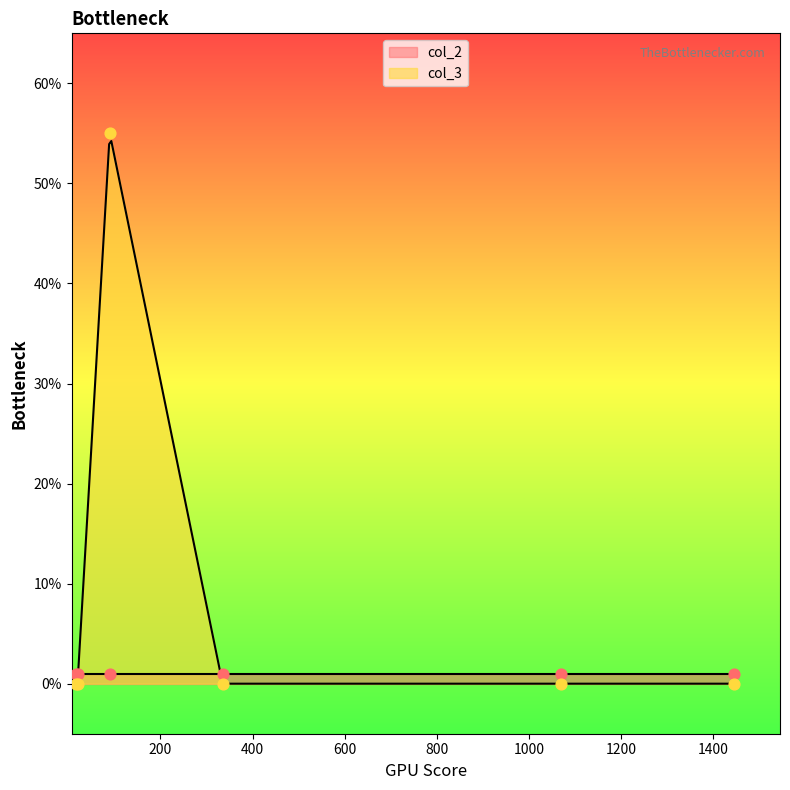

Which series contains the lowest Y value?

col_3